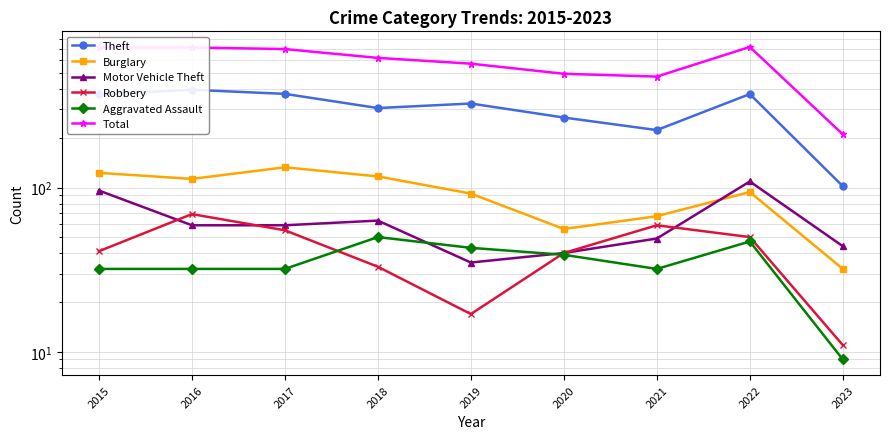

At which label does Robbery reach its peak?

2016